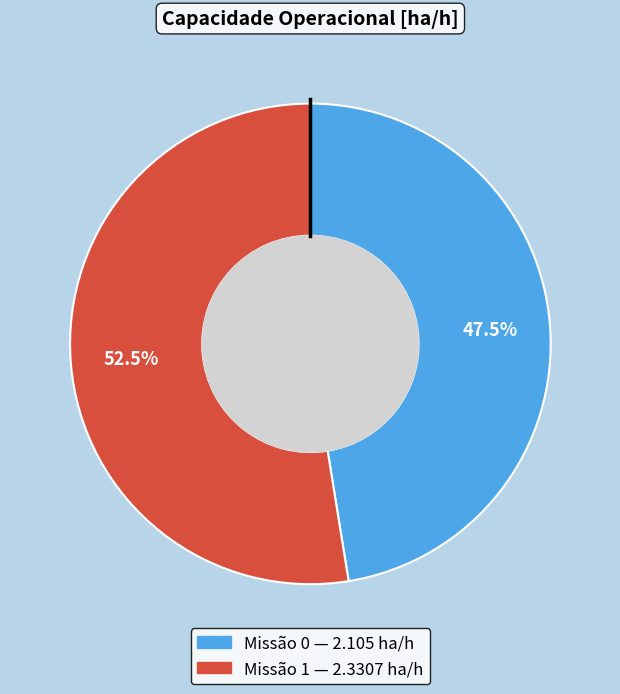

Is there a majority slice in this chart?

Yes